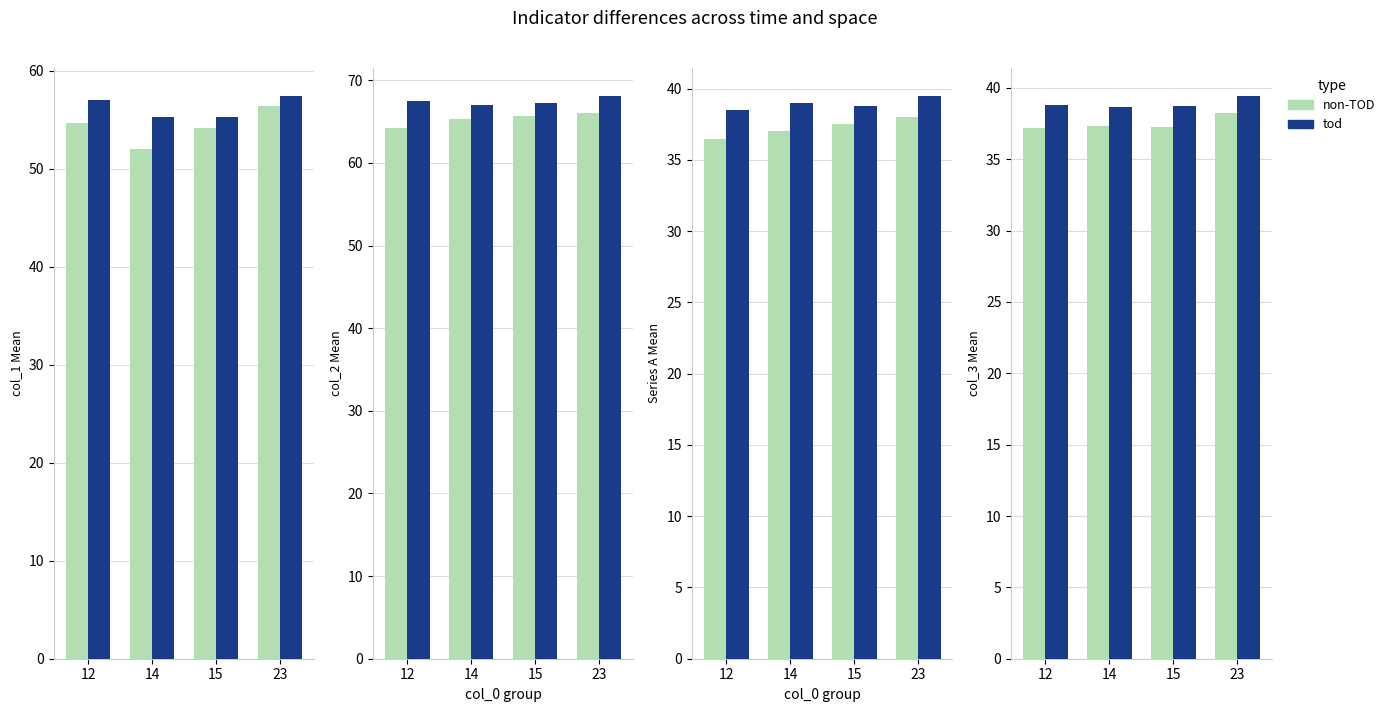

What is the average value of the non-TOD series?

37.5